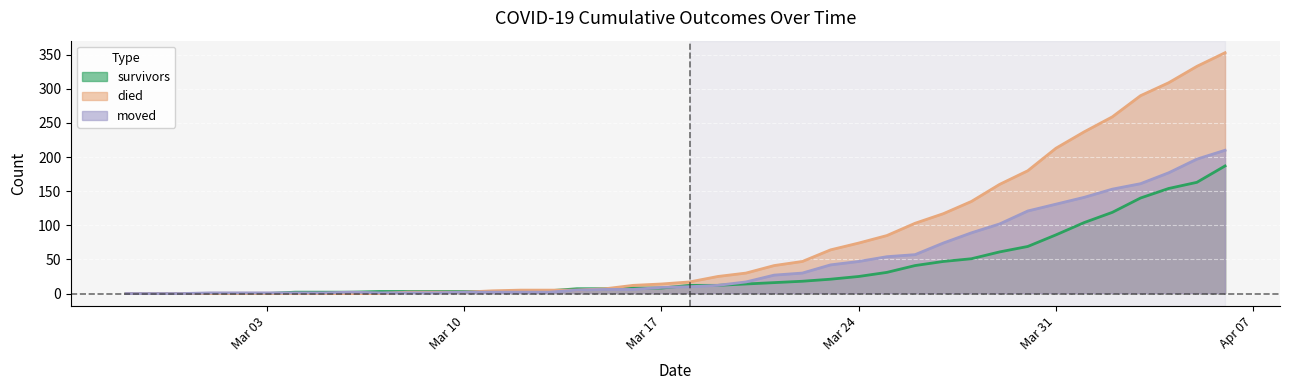

Which series has the largest range (max minus min)?

died